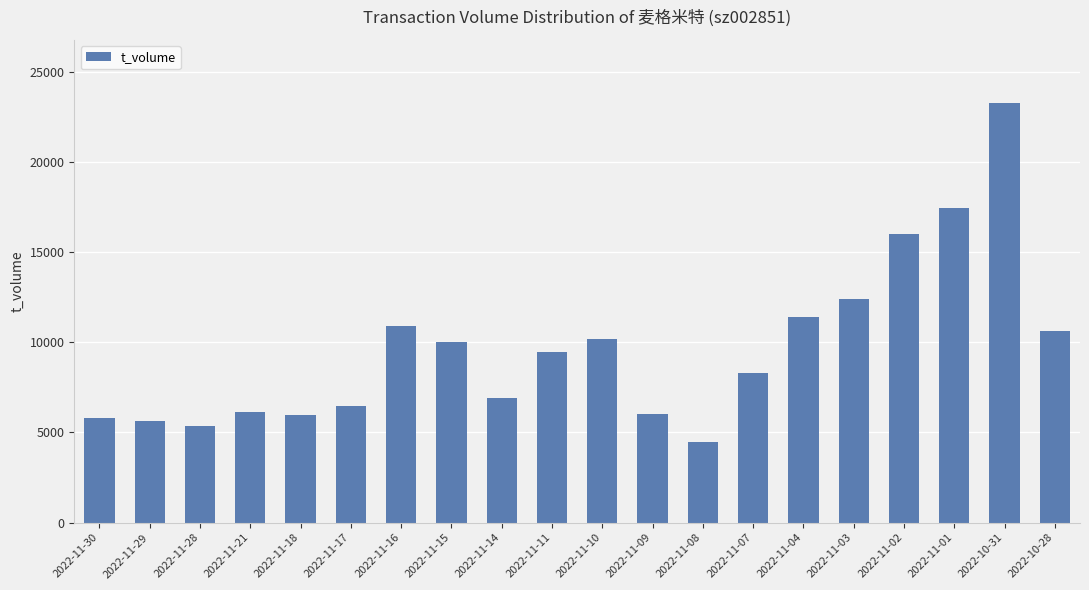

What is the difference between the values at 2022-11-08 and 2022-11-29?

1202